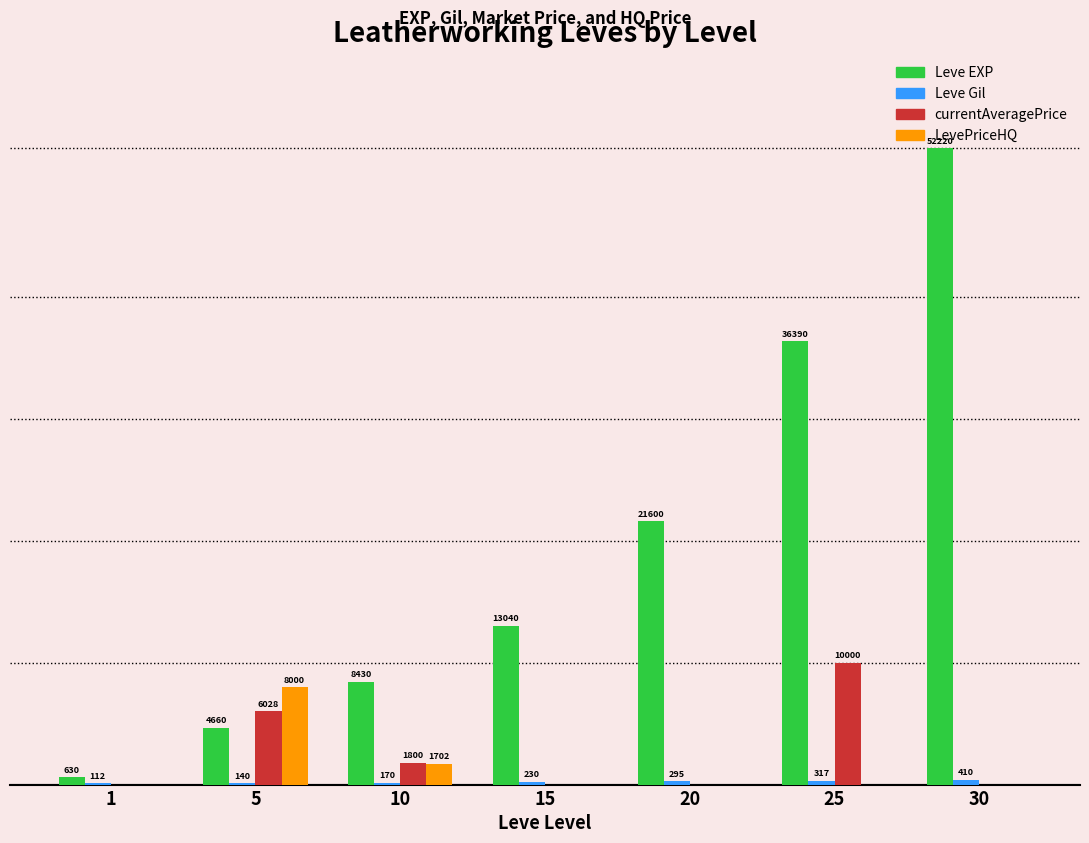

Which series has the widest spread of values?

Leve EXP